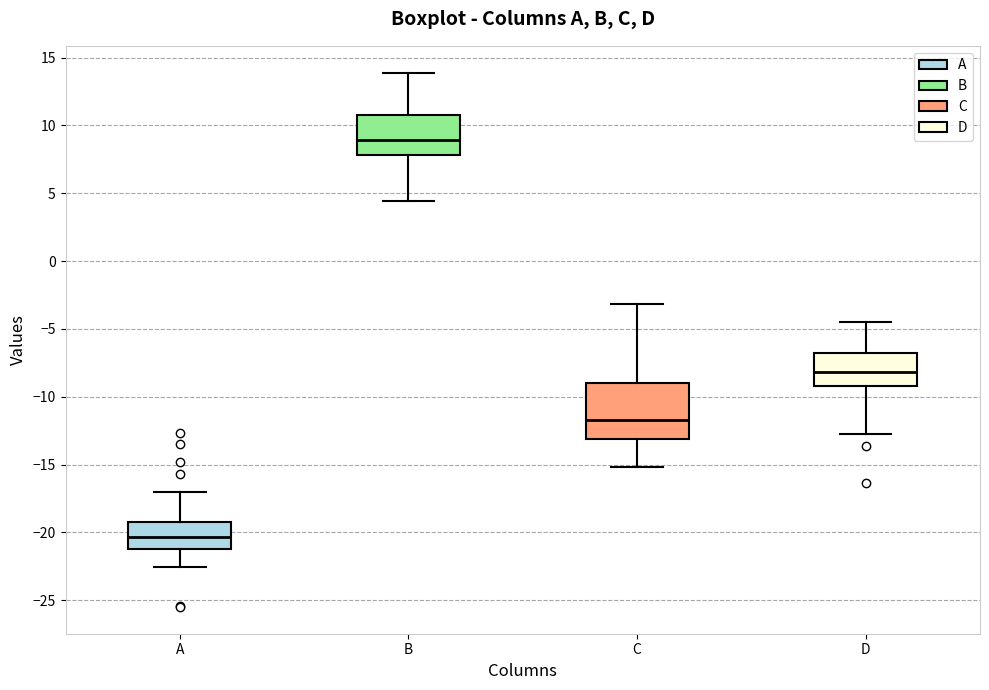

Reading left to right, transcribe this box plot: for each box, give where its median line is, the range the box spans, and where its two whiskers end, as read against the y-axis. The values are not printed on the chart, so give them approximately, as read against the axis.

A: median -20.5, box -21.0 to -19.0, whiskers -22.5 to -17.0
B: median 9.0, box 8.0 to 11.0, whiskers 4.5 to 14.0
C: median -11.5, box -13.0 to -9.0, whiskers -15.0 to -3.0
D: median -8.0, box -9.0 to -7.0, whiskers -12.5 to -4.5